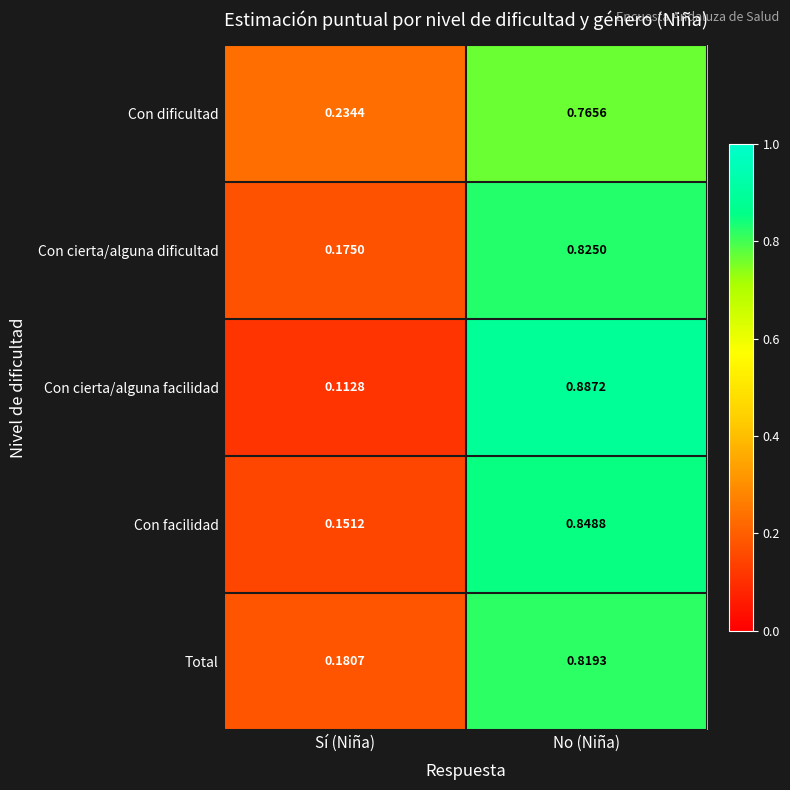

At which category does the chart reach its minimum across all series?

Sí (Niña)